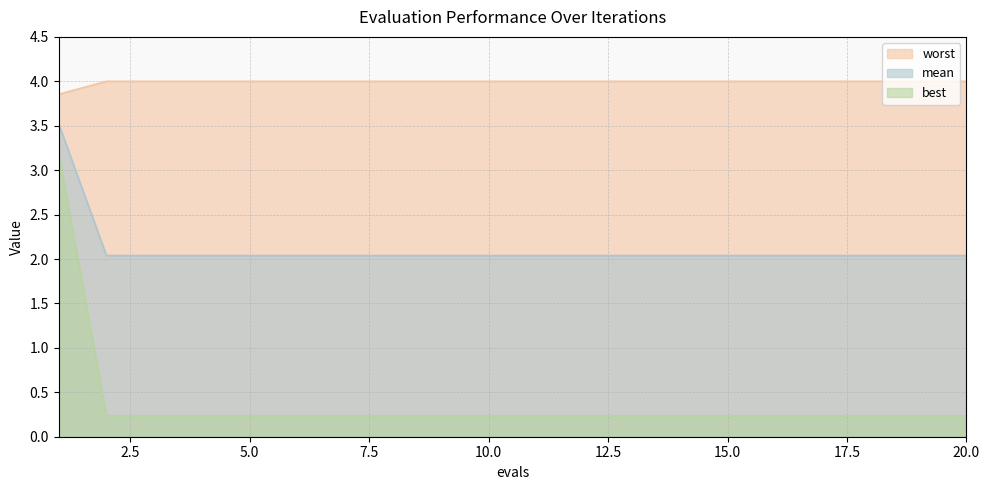

What are all the series names shown in the legend?

worst, mean, best